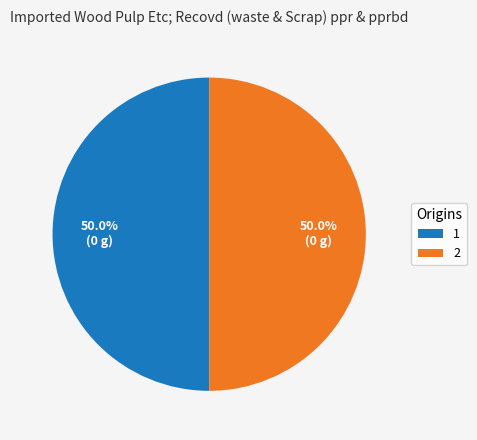

Approximately how many times larger is the value at 2 compared to 1?

1.0